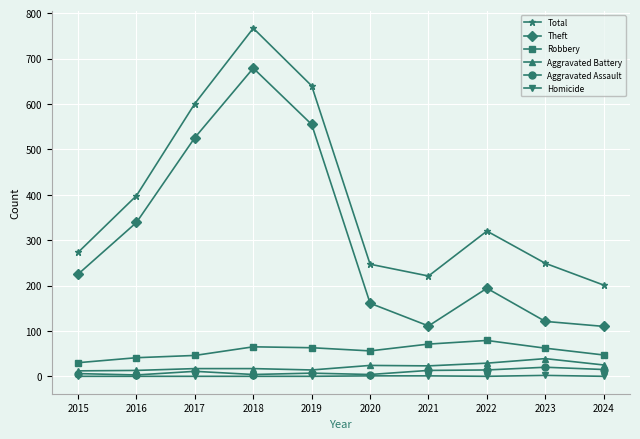

True or false: Total and Aggravated Battery cross at least once.

False